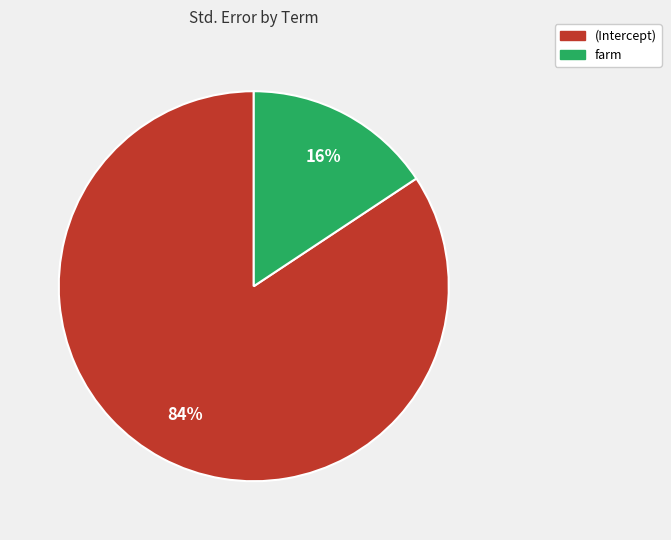

To the nearest percent, what portion does (Intercept) represent?

84%